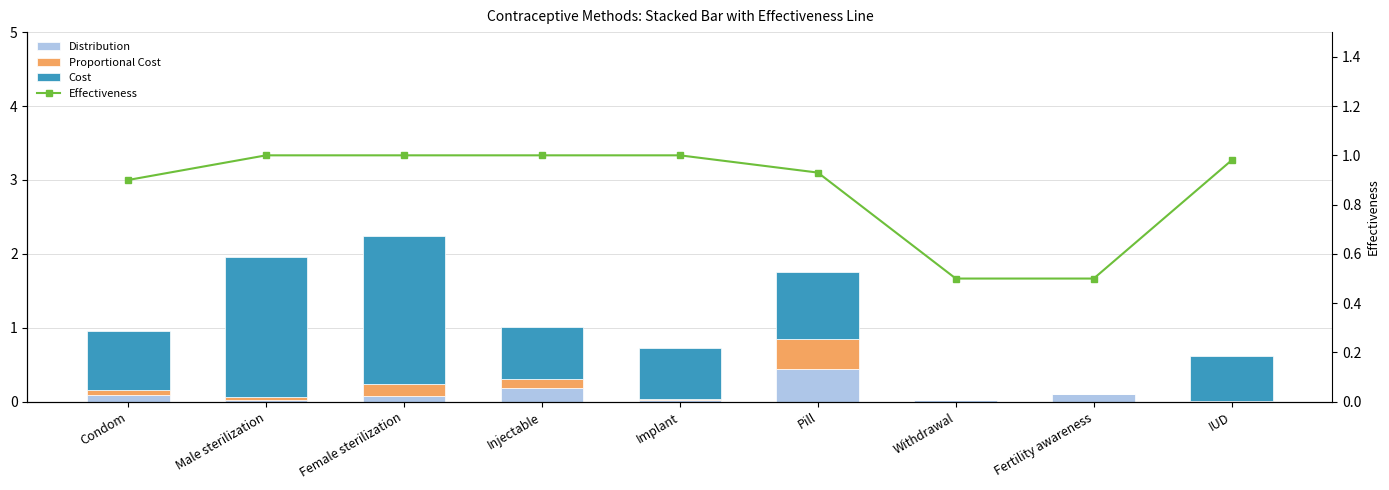

At which label is Effectiveness closest to 0?

Withdrawal